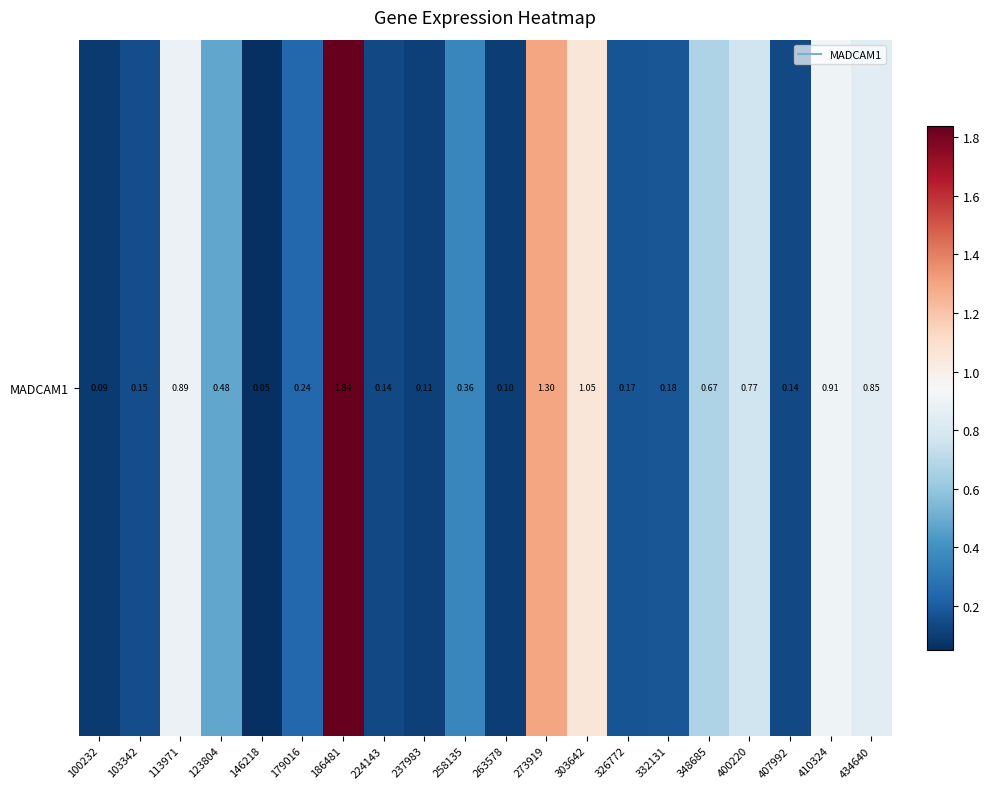

Rank the categories by value from lowest to highest.

146218, 100232, 263578, 237983, 224143, 407992, 103342, 326772, 332131, 179016, 258135, 123804, 348685, 400220, 434640, 113971, 410324, 303642, 273919, 186481